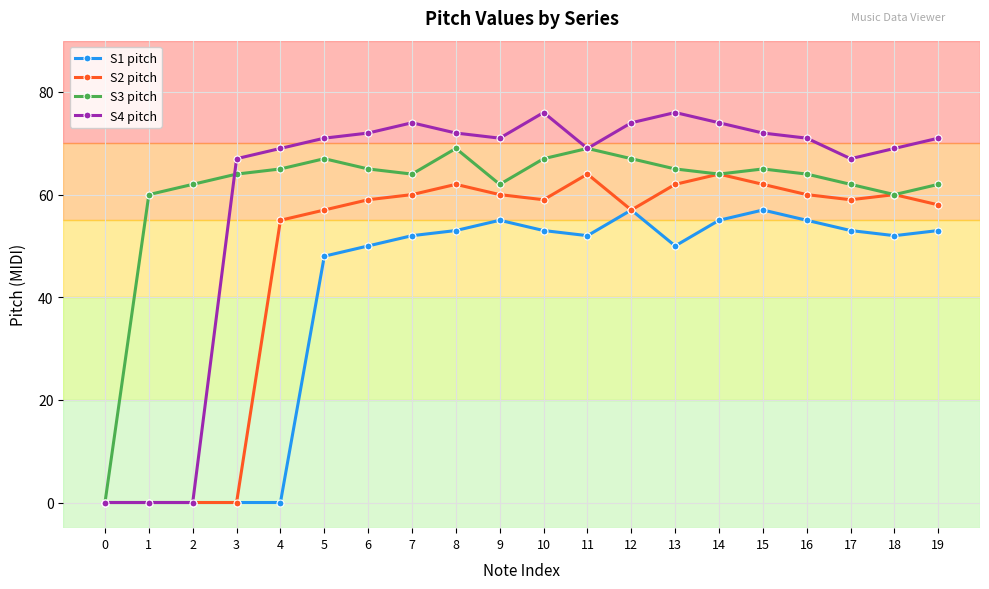

What is the maximum value shown in the chart?

76